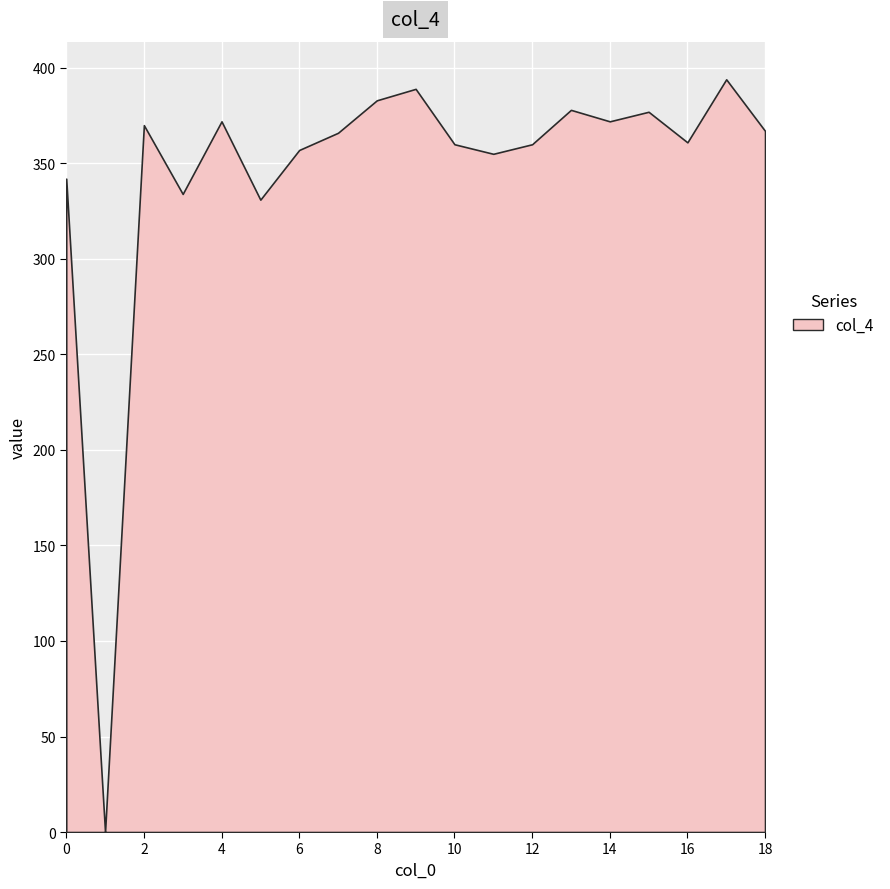

The value of col_2 at 1 is 0. True or false?

True